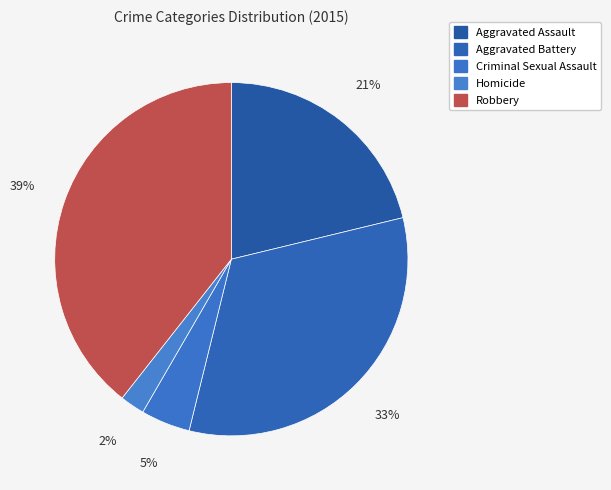

To the nearest percent, what is the difference between the Criminal Sexual Assault and Robbery slice percentages?

35%